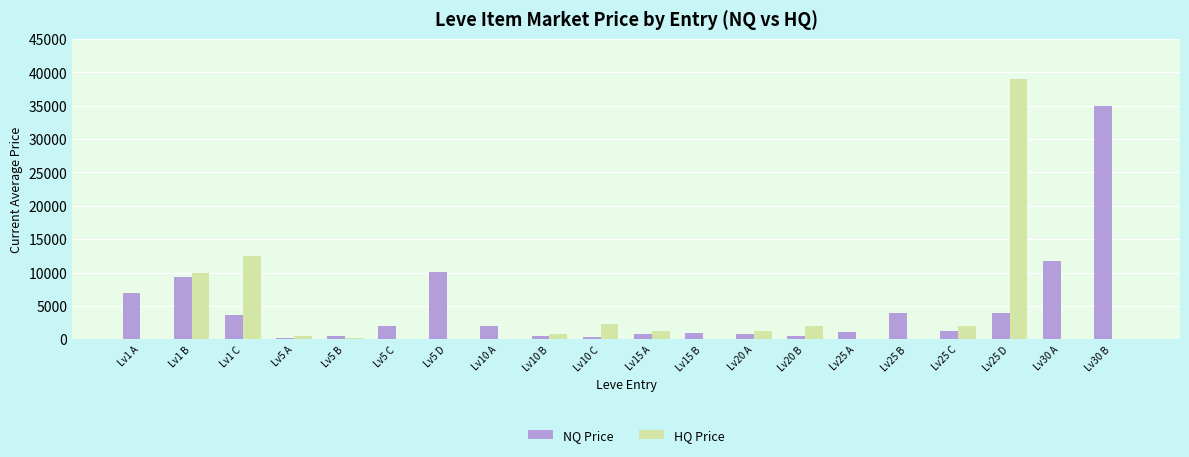

Is the value of NQ Price at Lv25 B greater than the value of HQ Price at Lv5 C?

Yes